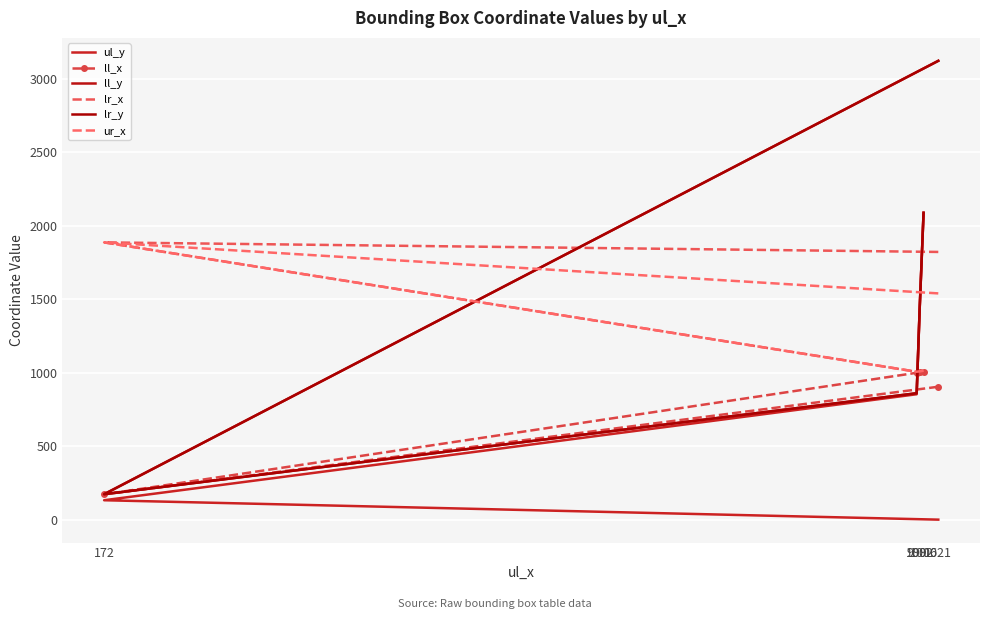

How many lines are shown in the chart?

6